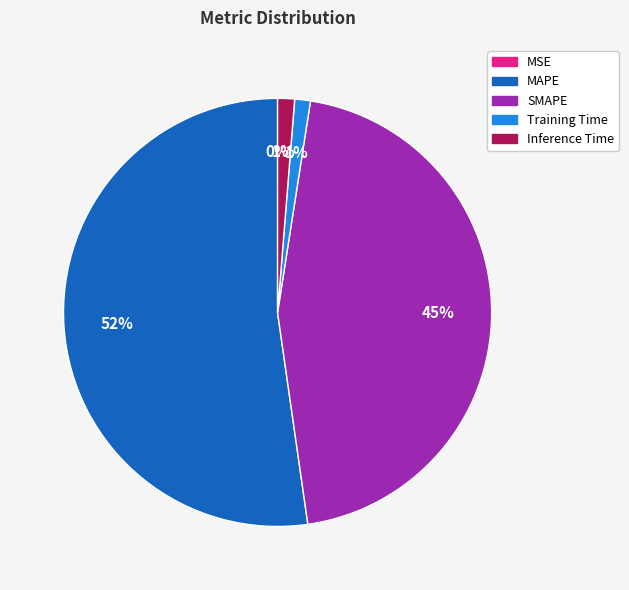

Which category accounts for the majority?

MAPE